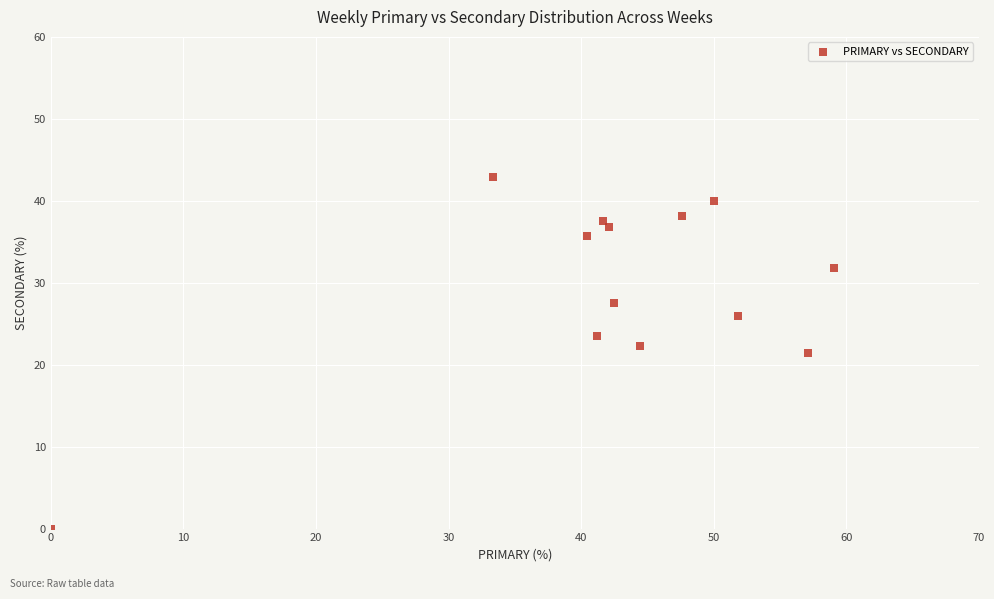

What is the range of X values (max minus min)?

59.1